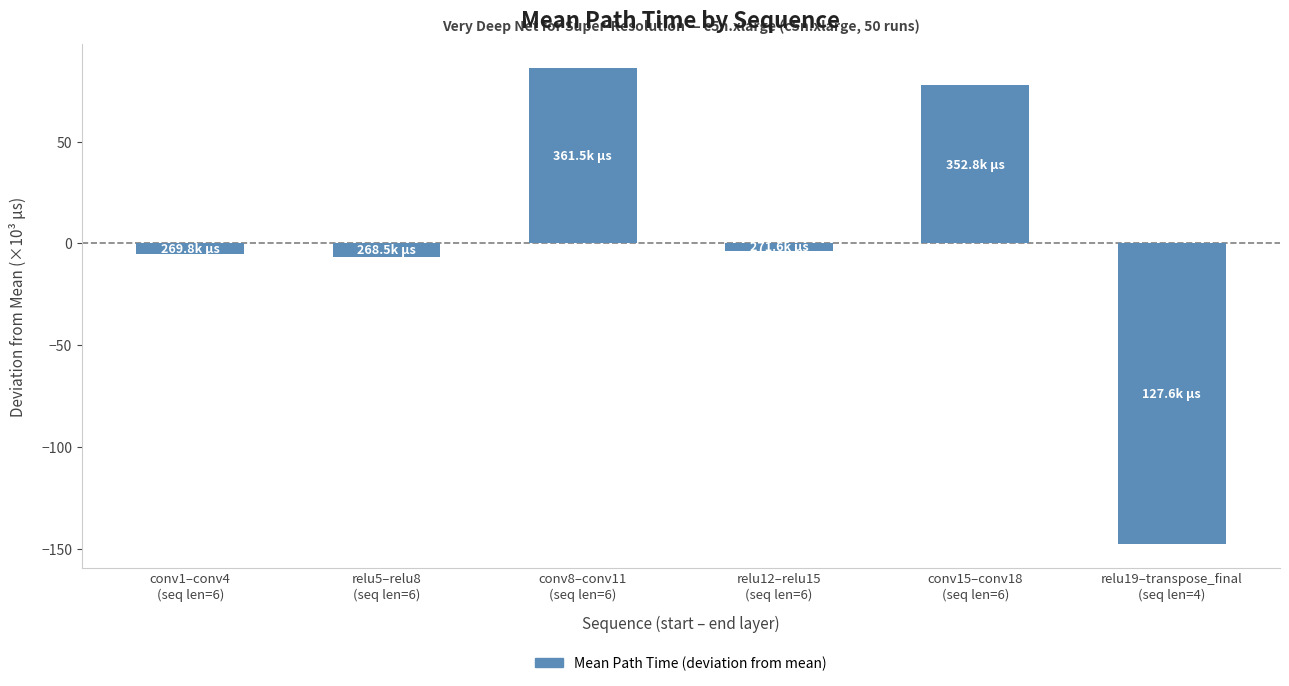

Which category has the lowest value across all series?

relu19–transpose_final
(seq len=4)